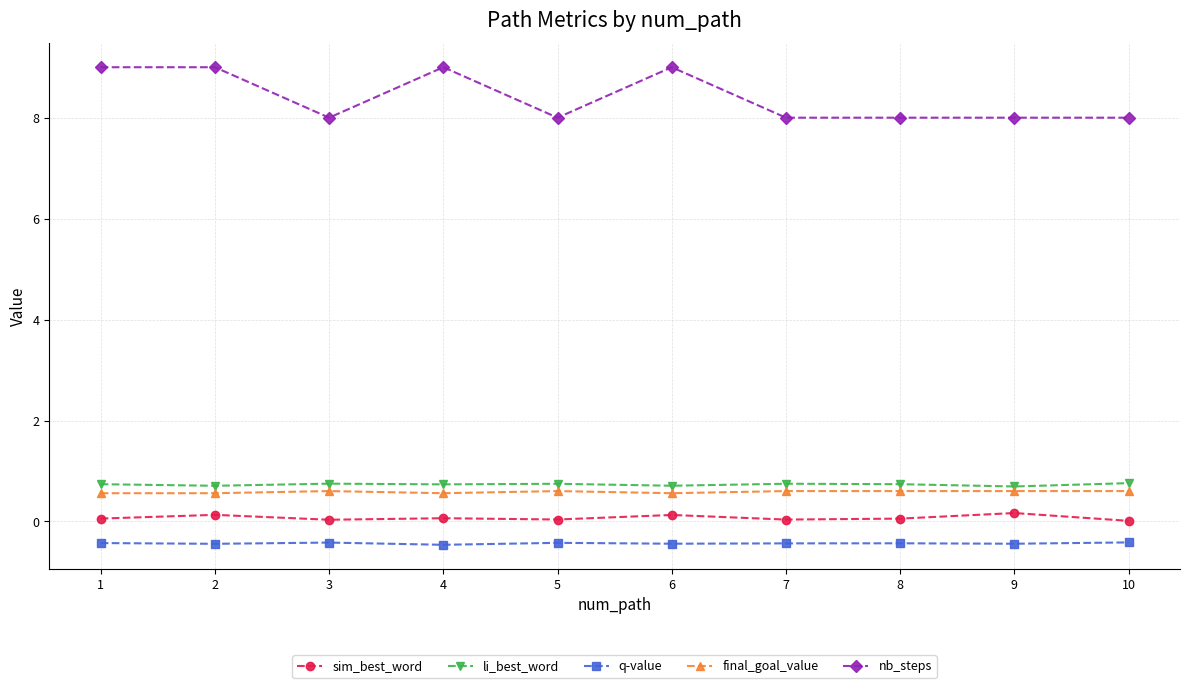

What is the greatest value displayed?

9.0